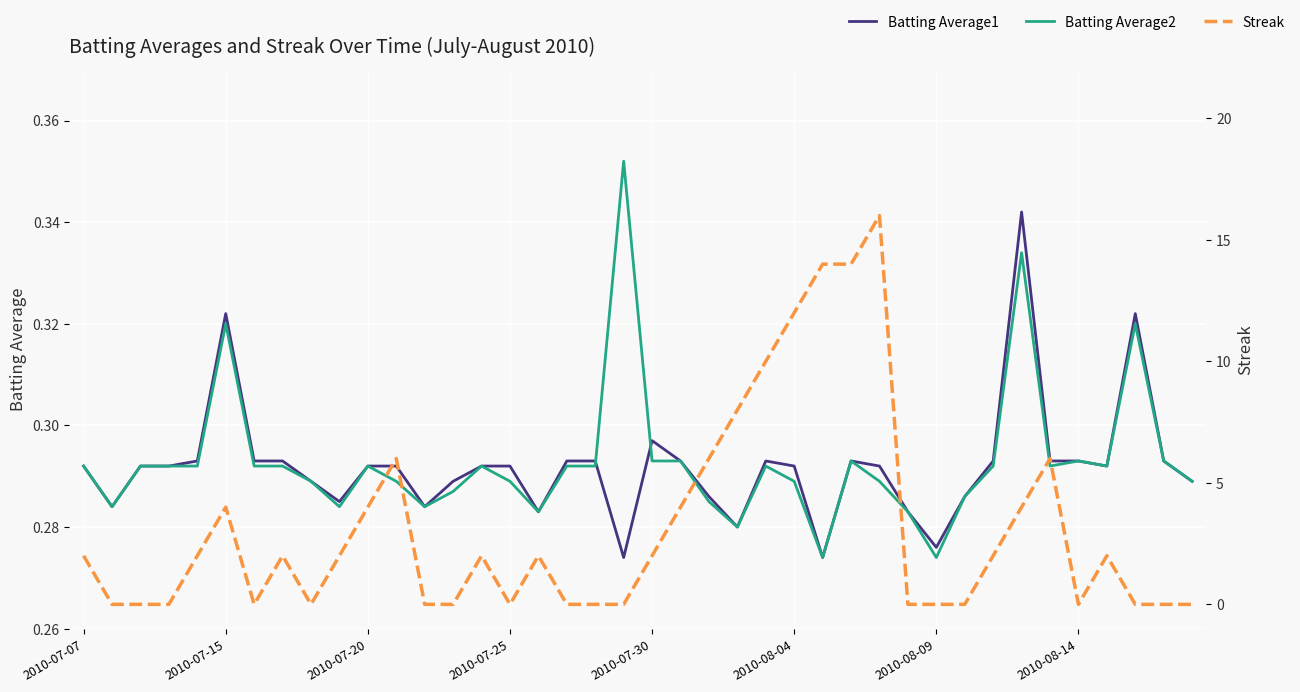

What is the lowest value of the Batting Average2 series?

0.3